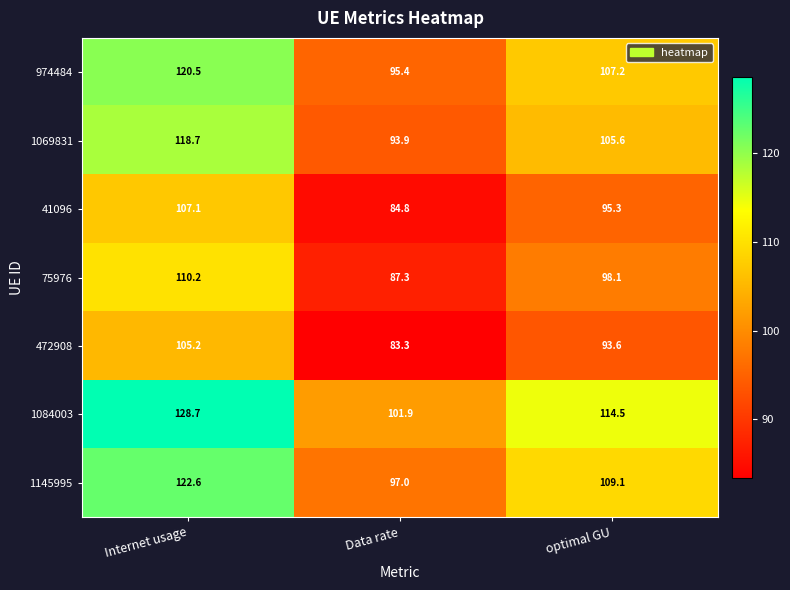

What is the difference between the 974484 values at Internet usage and Data rate?

25.1